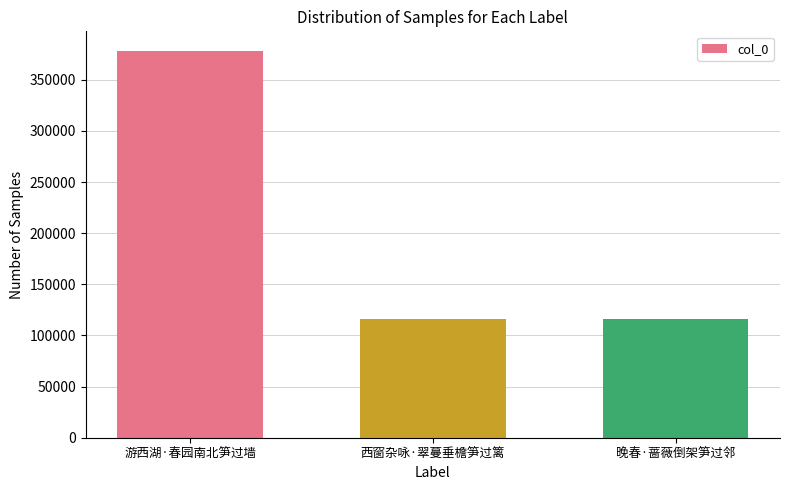

What is the sum of the values at 晚春·蔷薇倒架笋过邻 and 西窗杂咏·翠蔓垂檐笋过篱?

231800